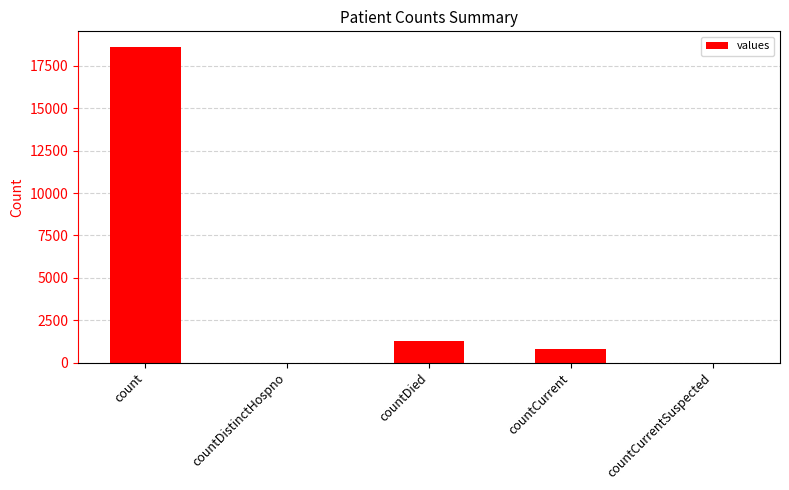

Are the bars horizontal?

No